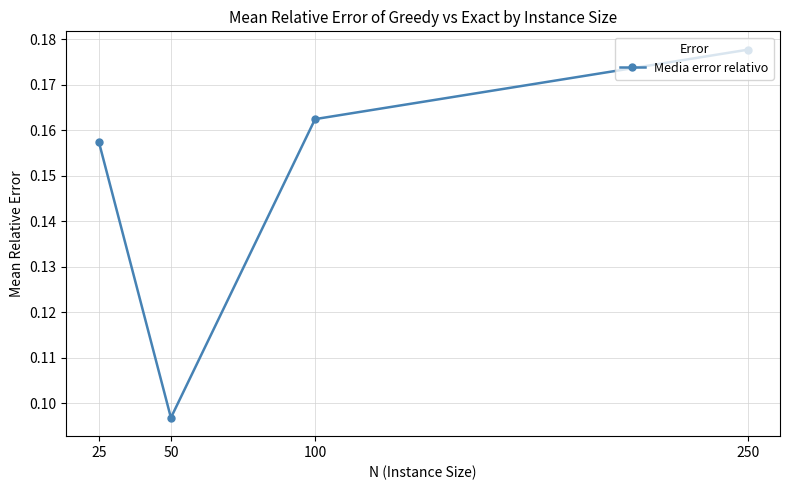

What is the sum of the values at 250 and 50?

0.3